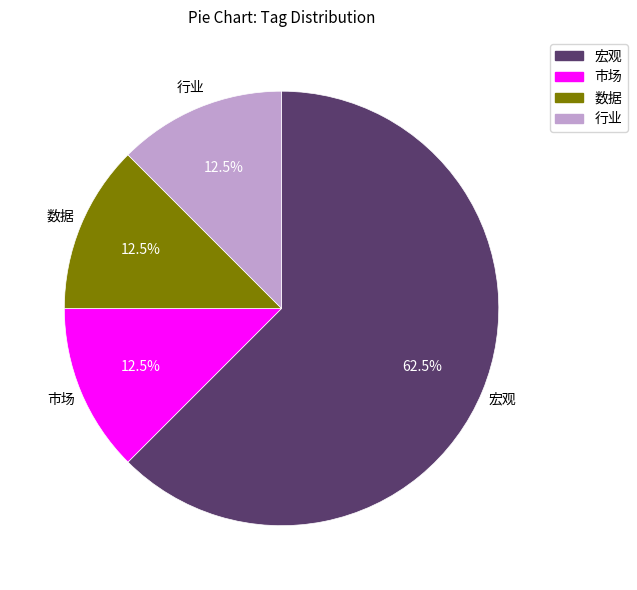

Is there any slice that represents more than half of the pie?

Yes